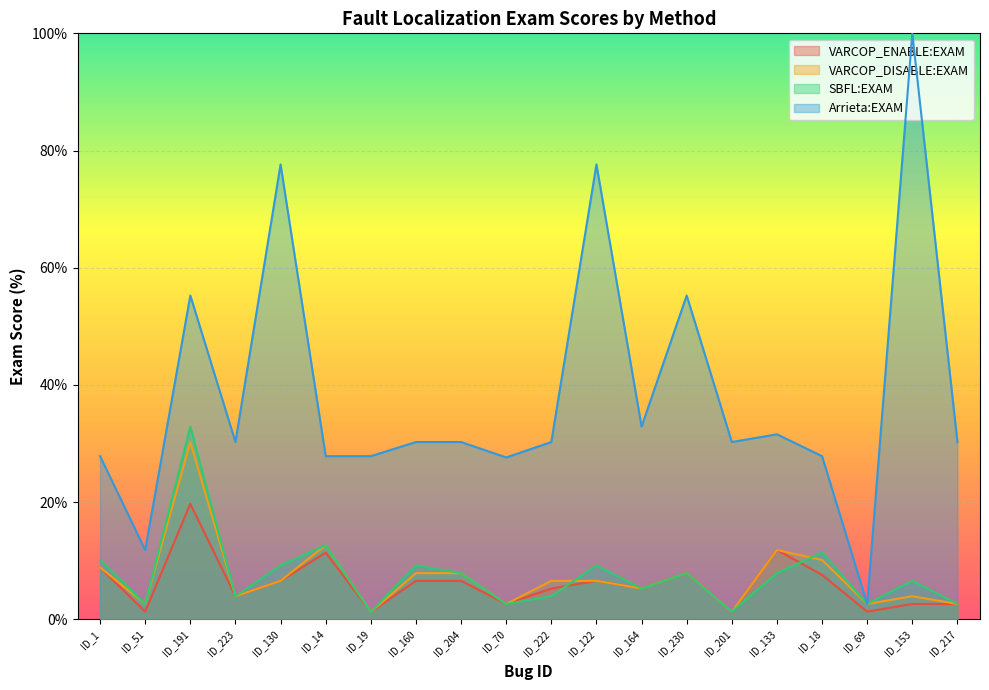

How many intersections are there between VARCOP_ENABLE:EXAM and SBFL:EXAM?

2